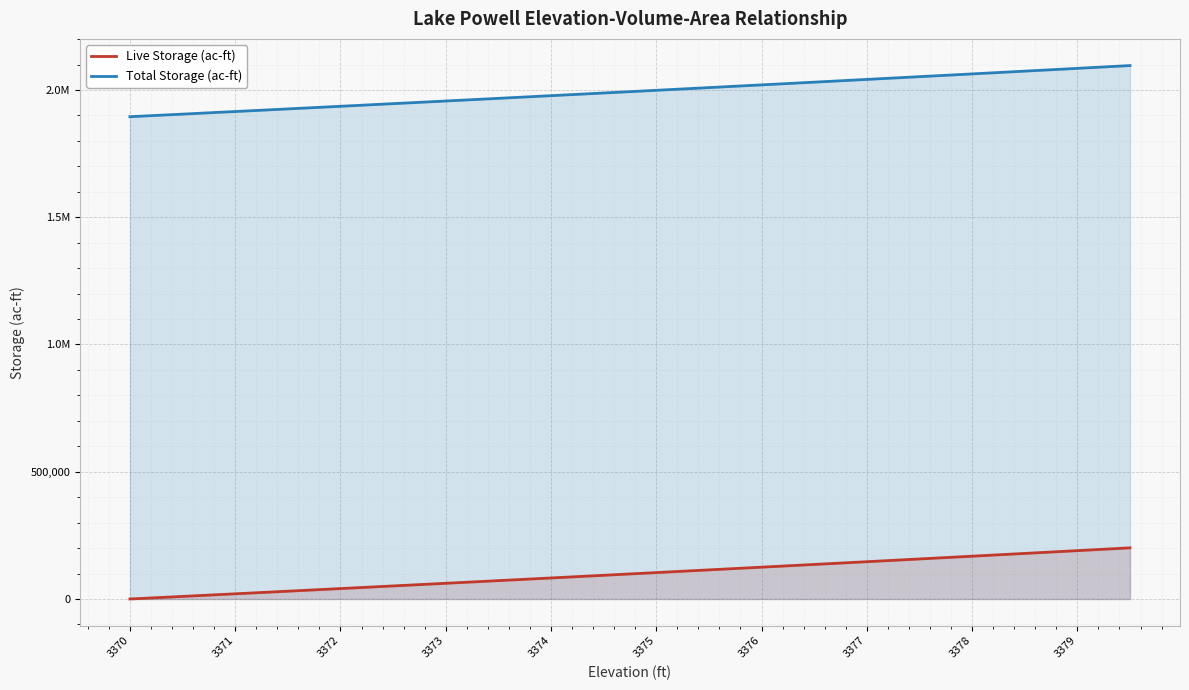

Does the chart display data point markers on the line(s)?

No